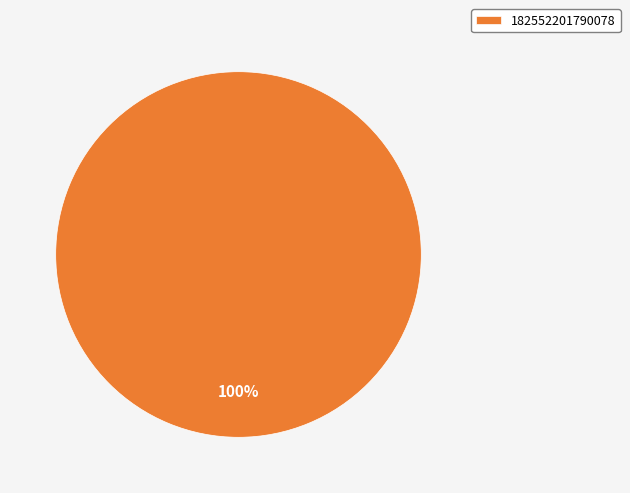

What percentage is the 182552201790078 slice, to the nearest percent?

100%